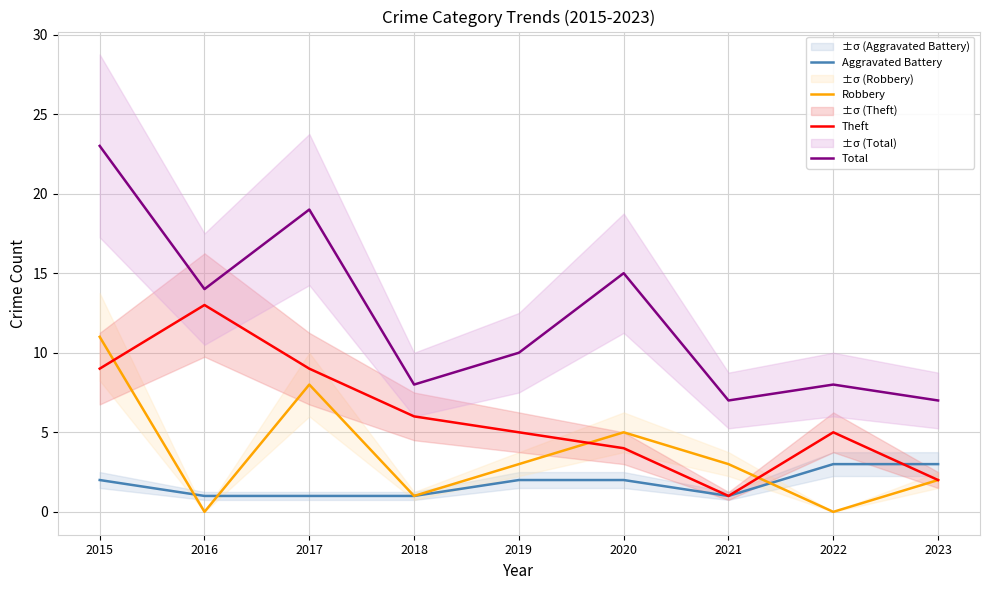

Which series has the largest range (max minus min)?

Total